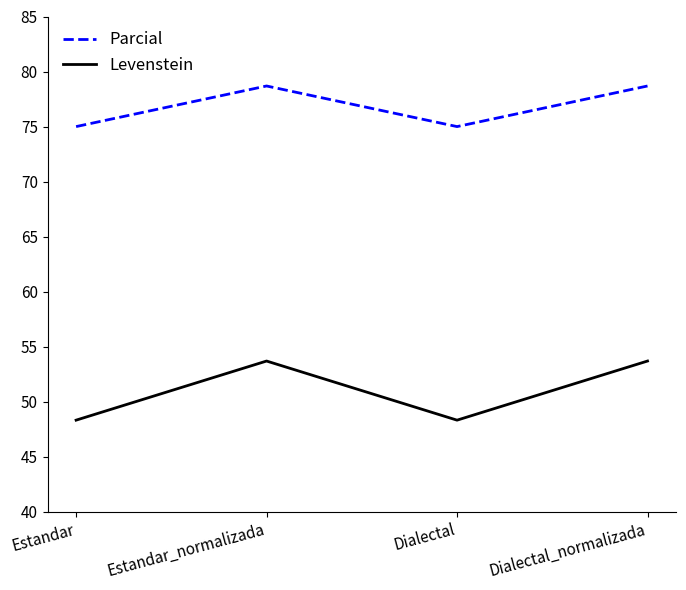

Reading right to left, what are all the values shown in this chart?

Parcial: Dialectal_normalizada=78.7	Dialectal=75.0	Estandar_normalizada=78.7	Estandar=75.0
Levenstein: Dialectal_normalizada=53.7	Dialectal=48.3	Estandar_normalizada=53.7	Estandar=48.3